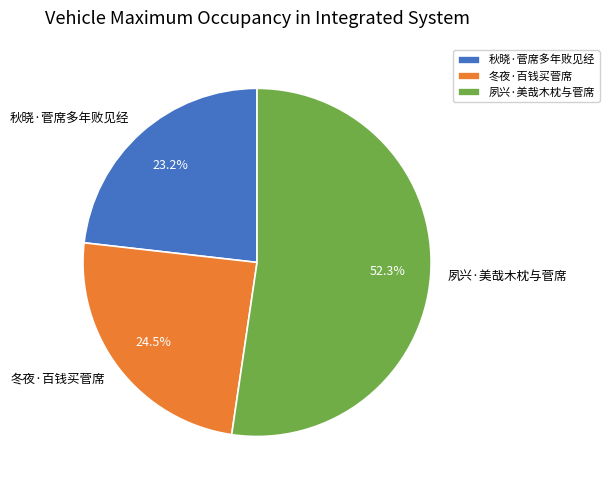

How many slices are in this pie chart?

3